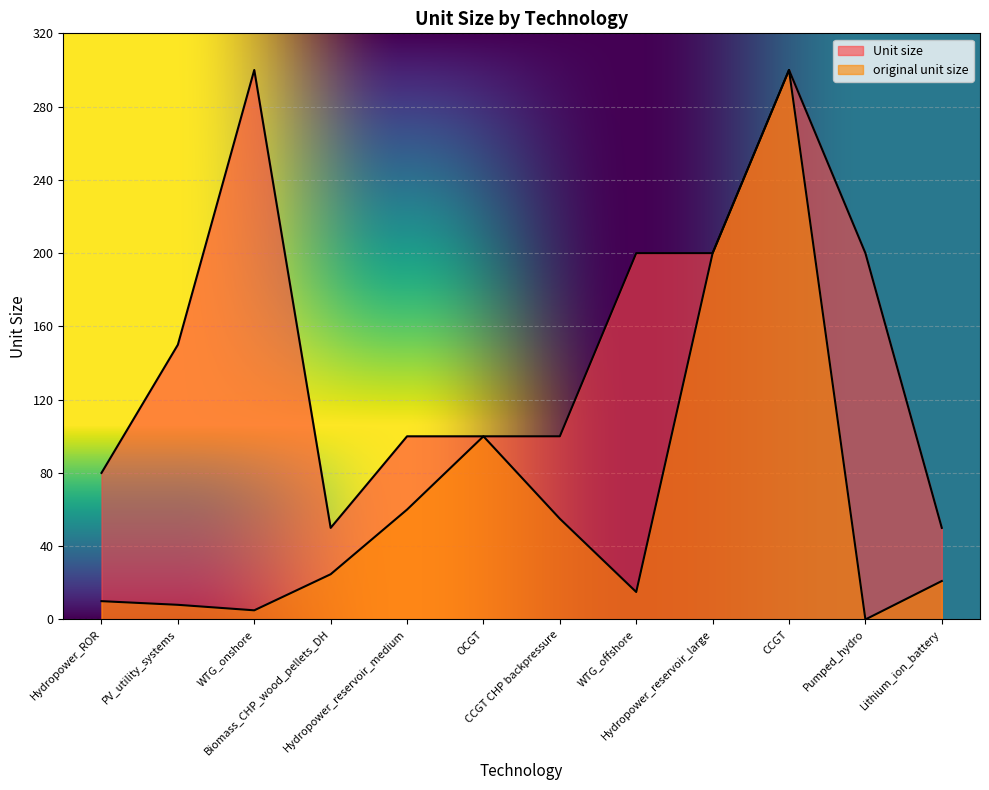

True or false: original unit size and Unit size intersect in this chart.

False